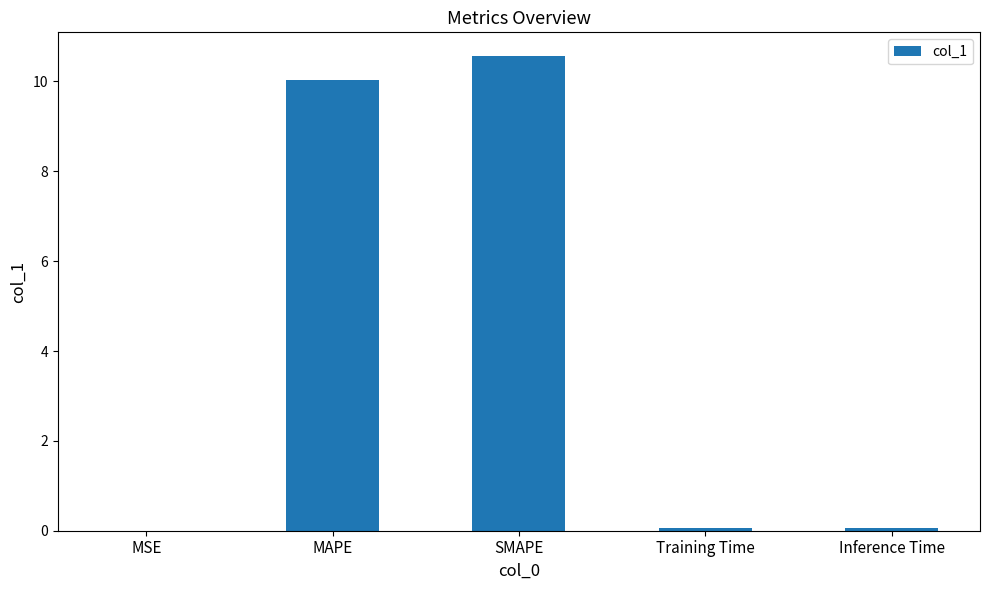

Which label corresponds to the largest value in the chart?

SMAPE